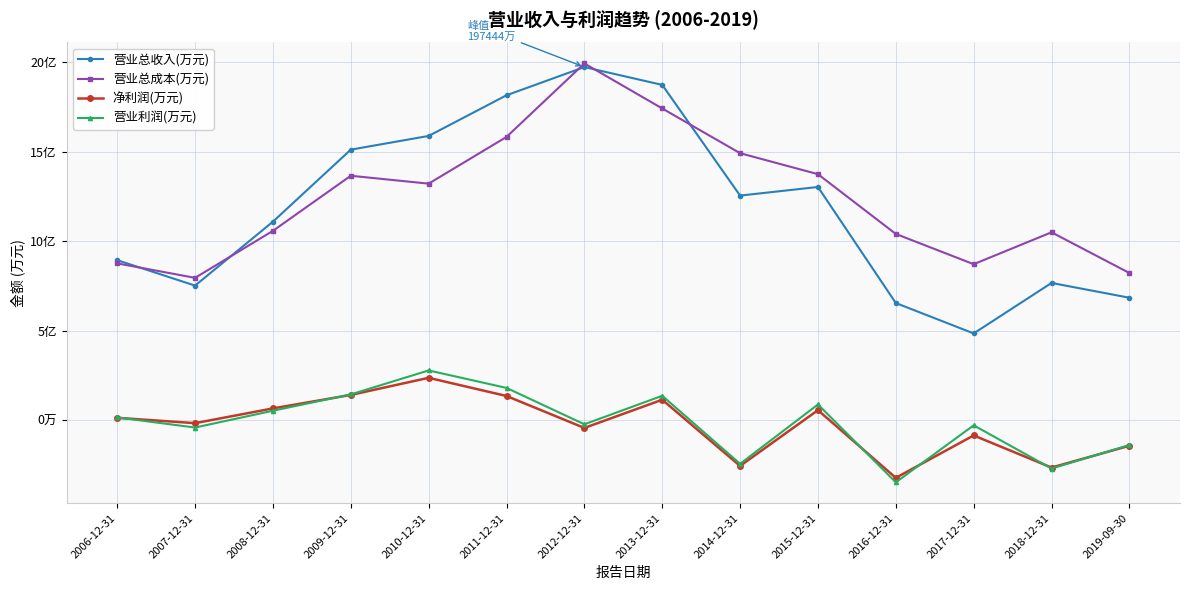

What is the label of the 7th point from the right?

2013-12-31